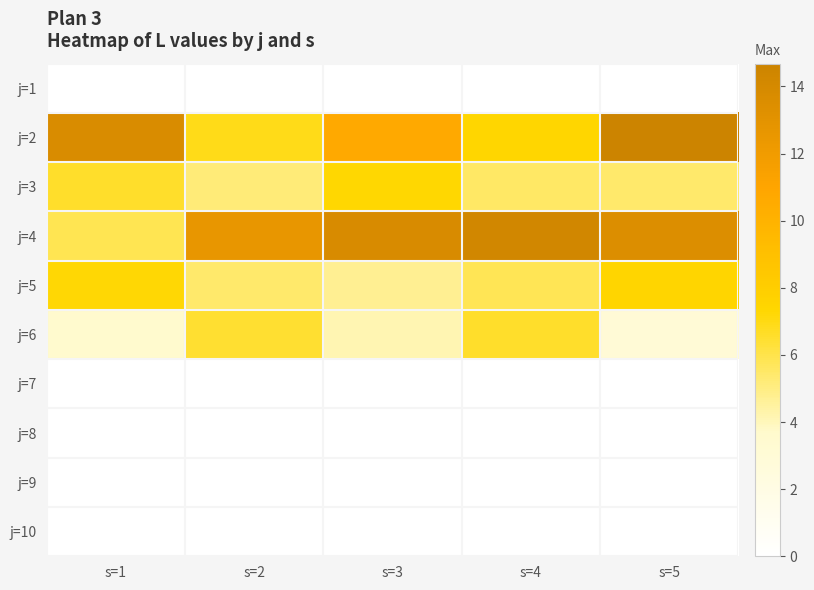

Which has a higher value, s=4 or s=3?

s=4